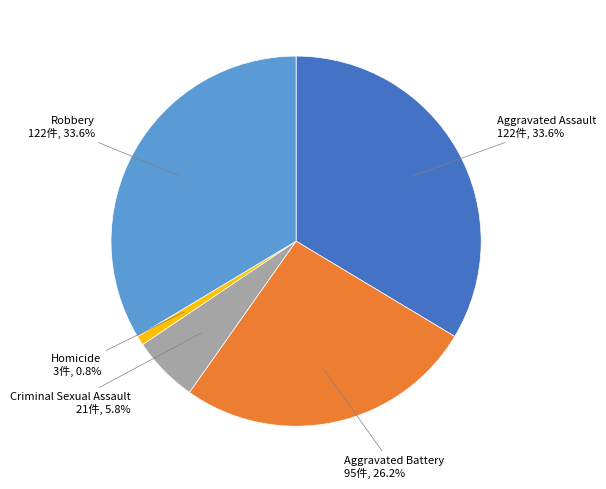

Is there any slice that represents more than half of the pie?

No